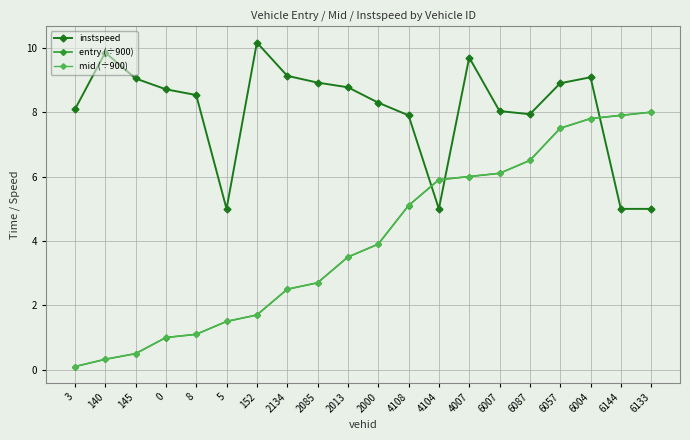

What is the total value across all series at 152?

13.6